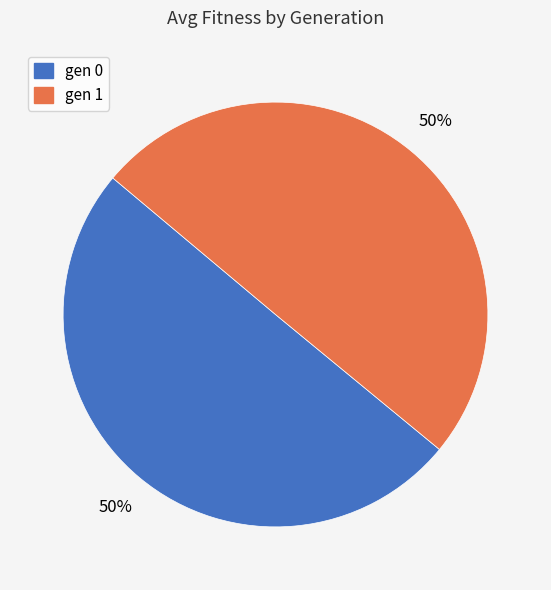

Approximately how many times larger is the value at gen 0 compared to gen 1?

1.0